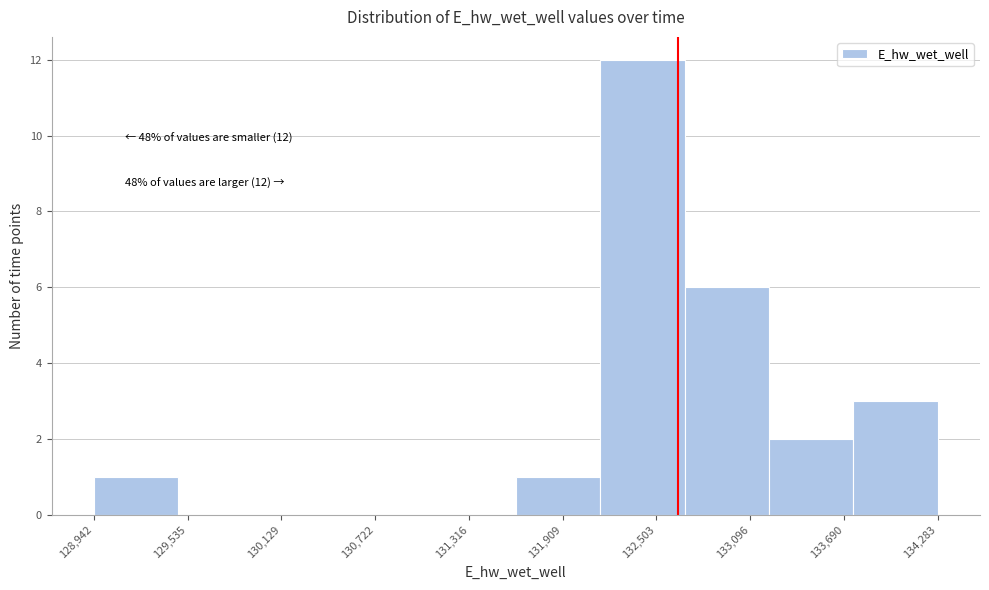

Which range on the x-axis has the tallest bar?

132100 to 132700